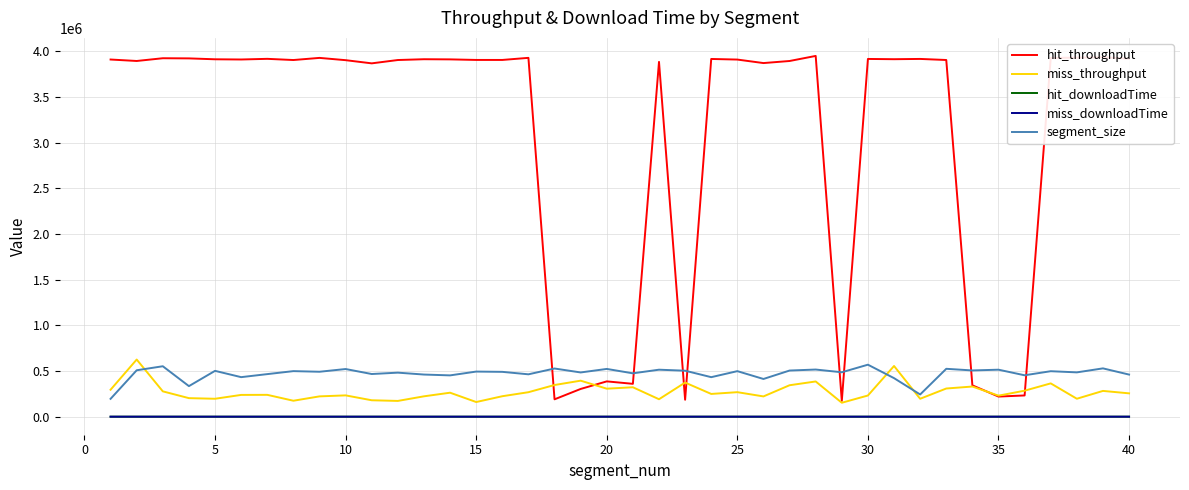

How many lines are shown in the chart?

5